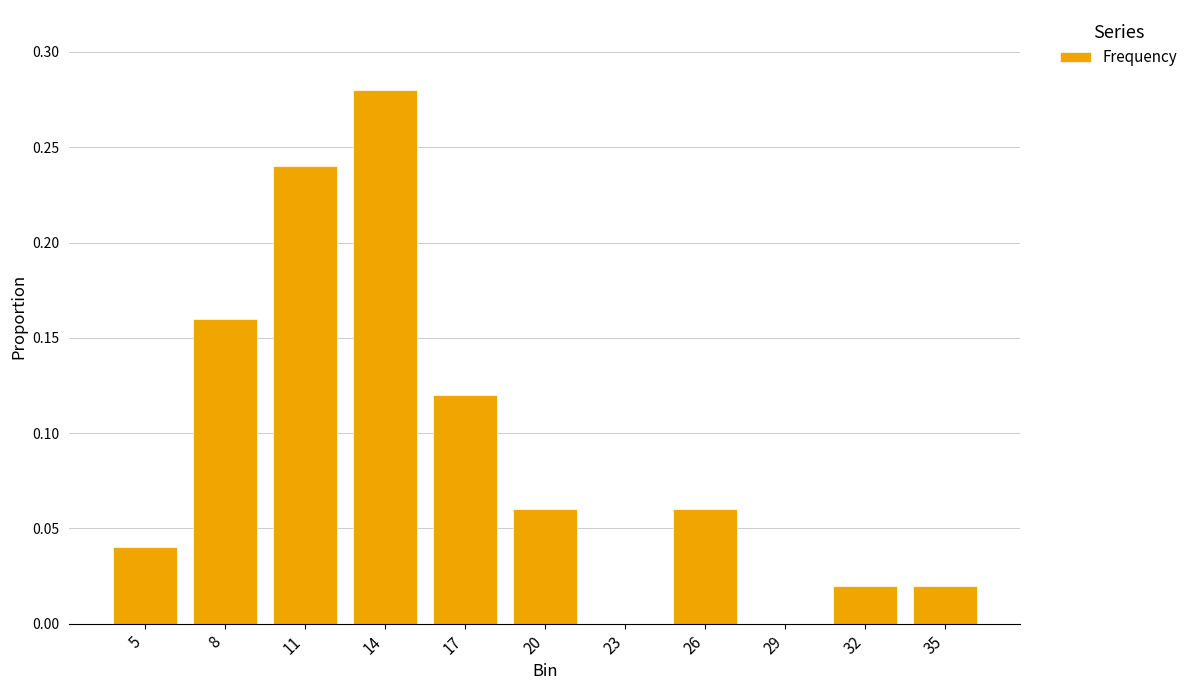

The chart shows a value of 0.1 at 23. True or false?

False